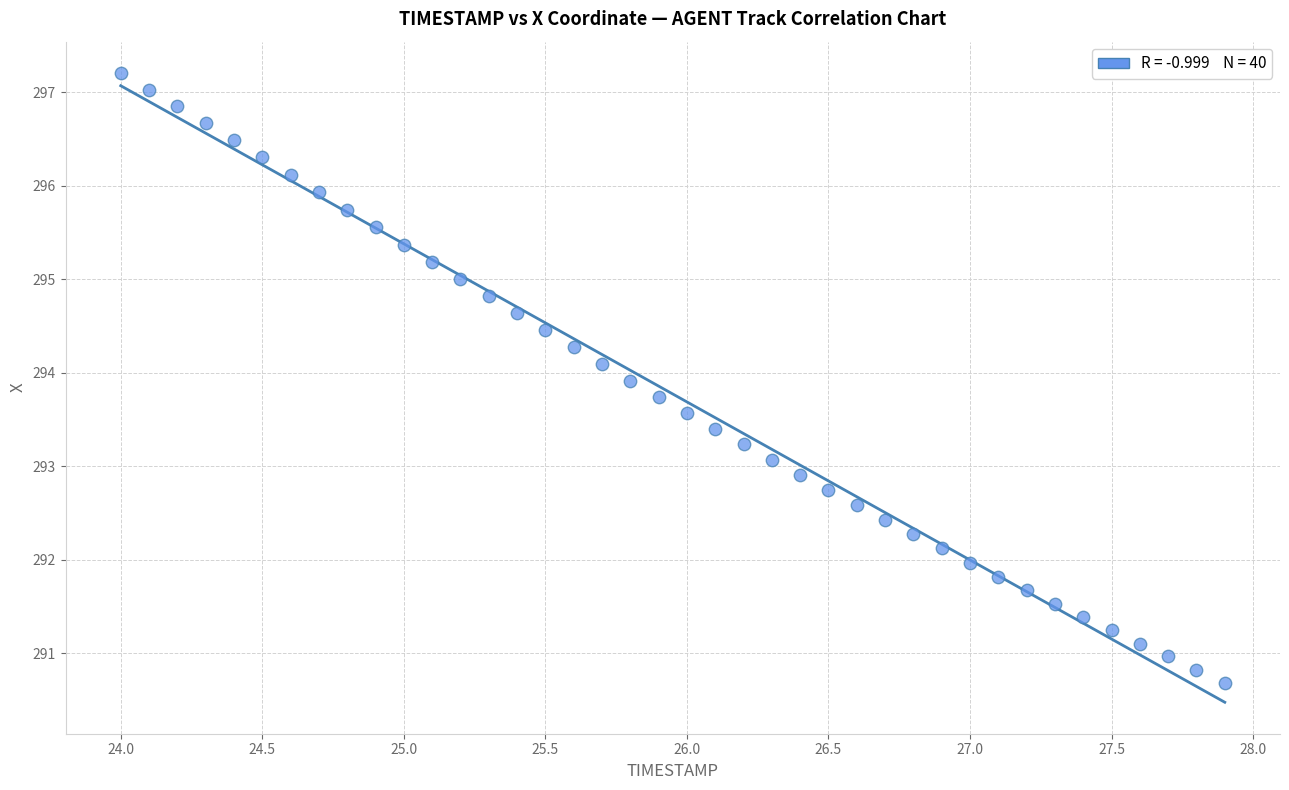

What is the range of Y values (max minus min)?

6.5